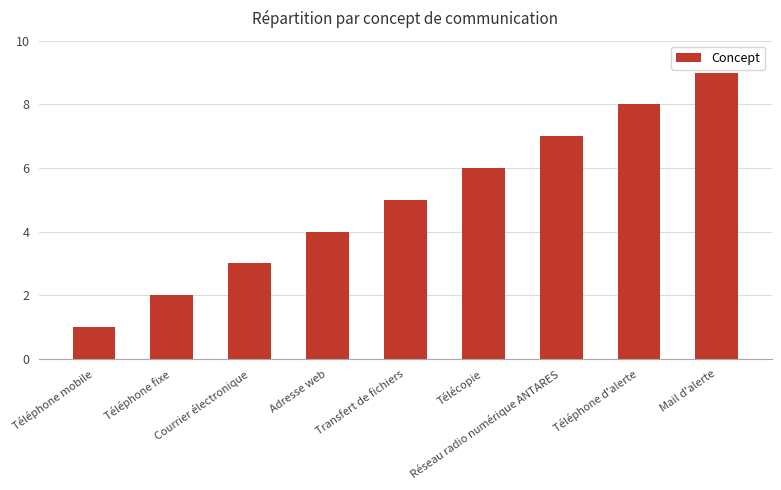

True or false: the data shows 10 at Réseau radio numérique ANTARES.

False